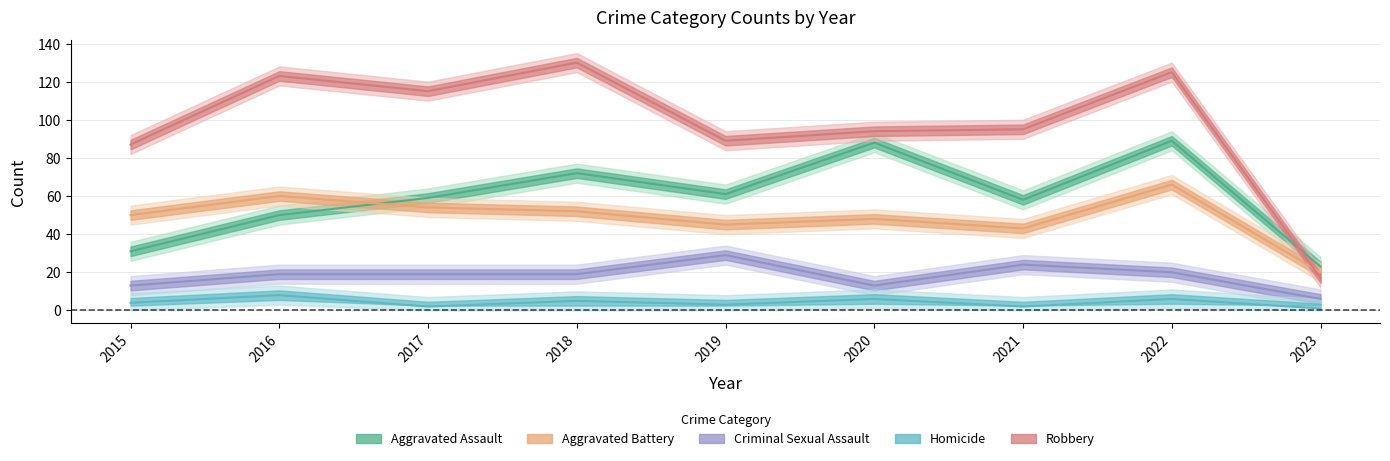

At which label is Aggravated Battery closest to 43?

2021